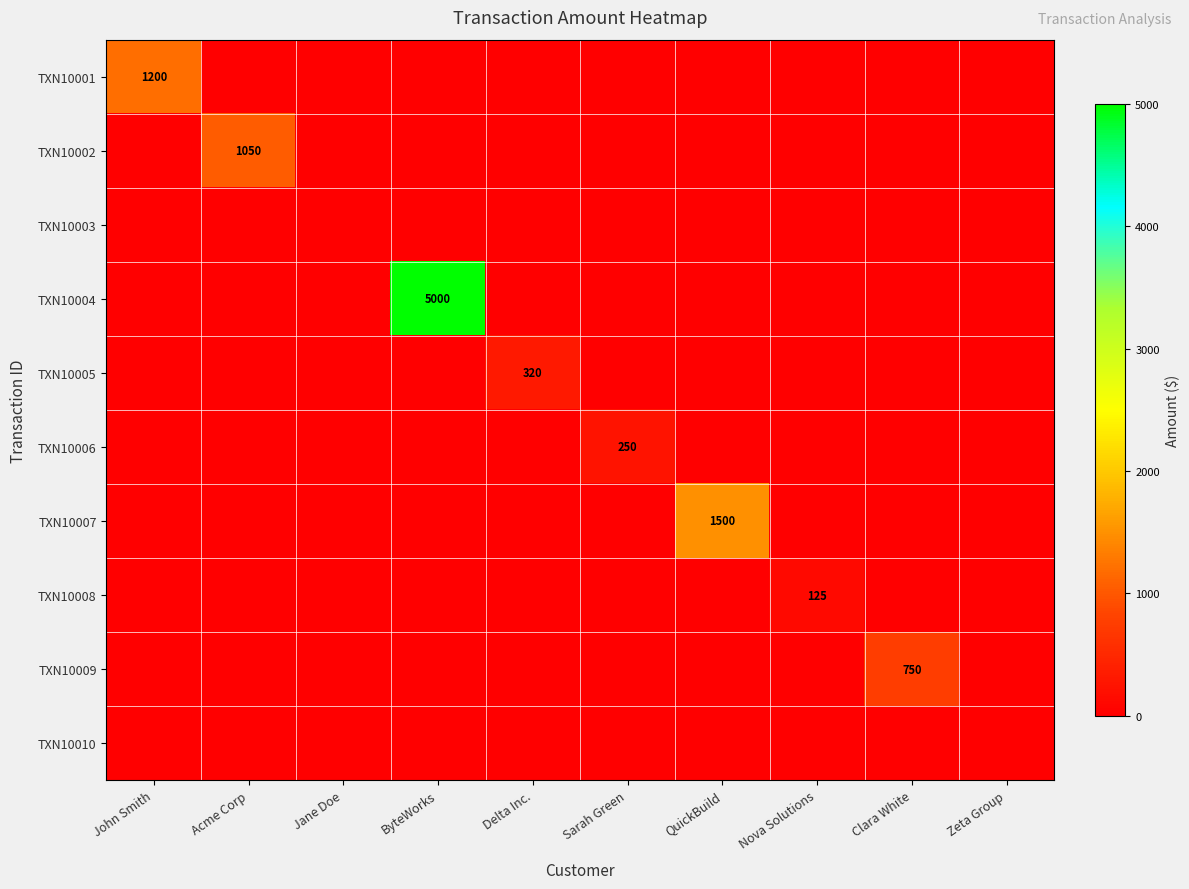

Which series has the largest total across all categories?

TXN10004